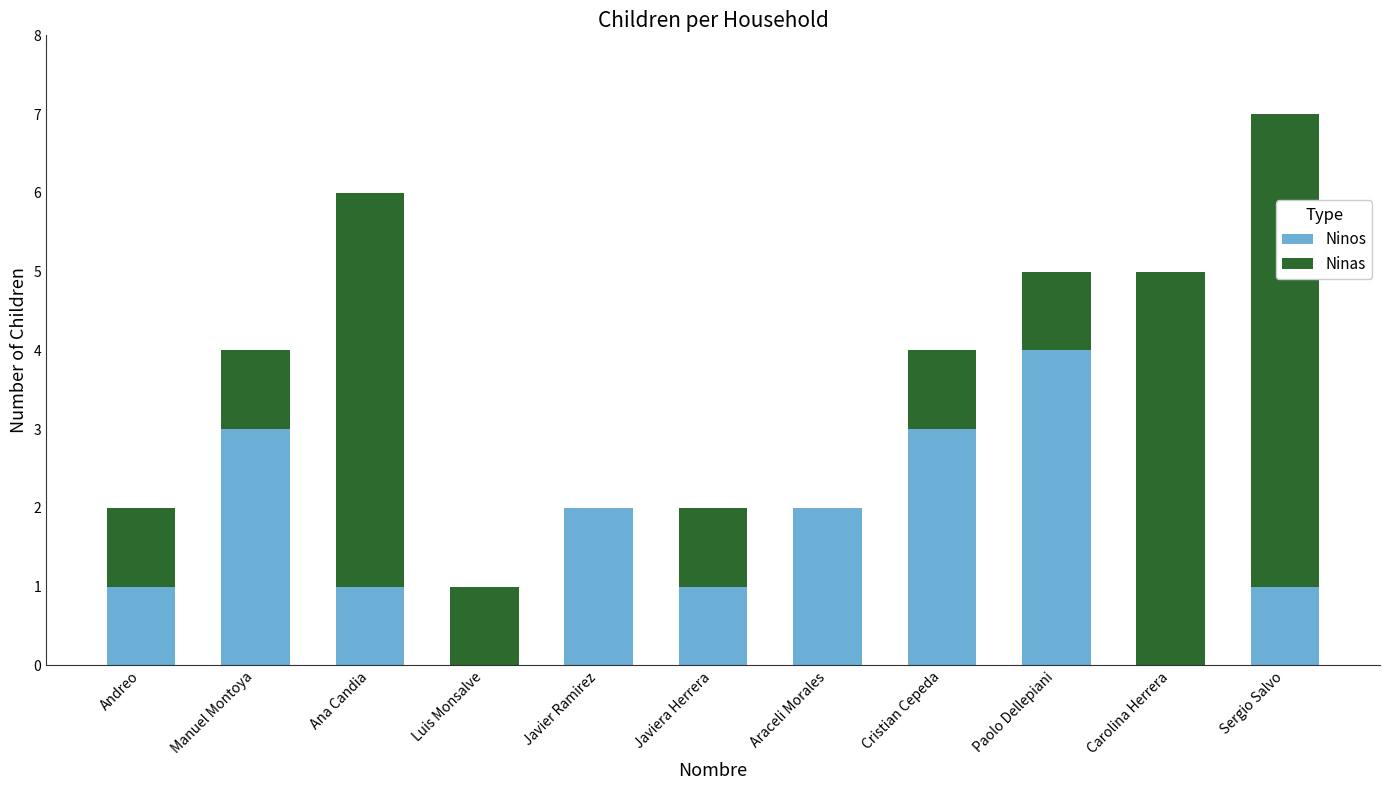

What is the total value across all series at Paolo Dellepiani?

5